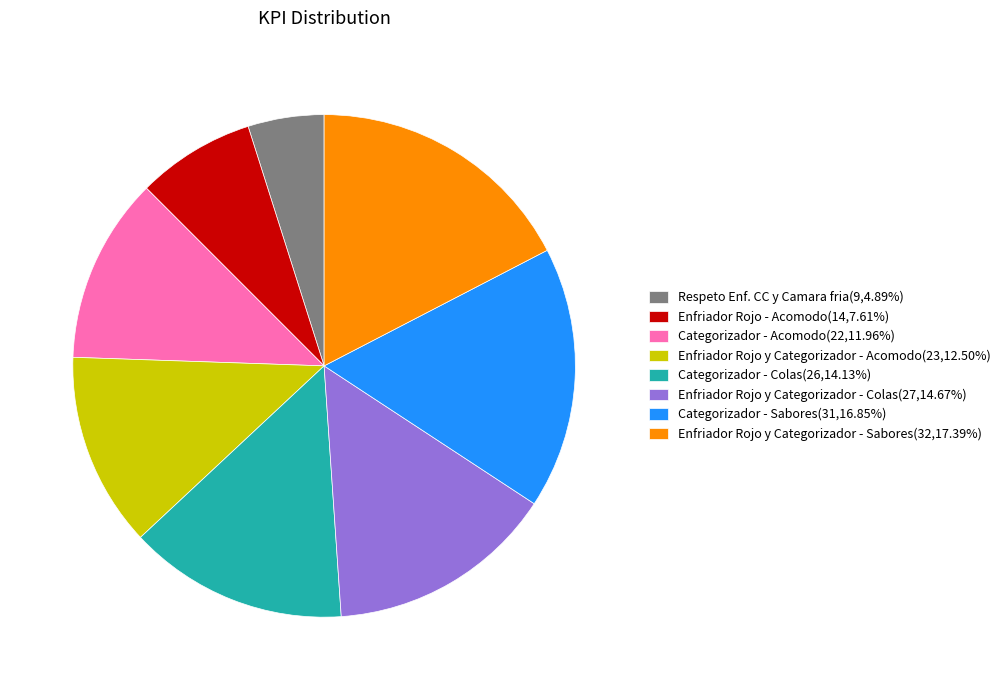

Combined, do Respeto Enf. CC y Camara fria(9,4.89%) and Categorizador - Acomodo(22,11.96%) account for over 50%?

No